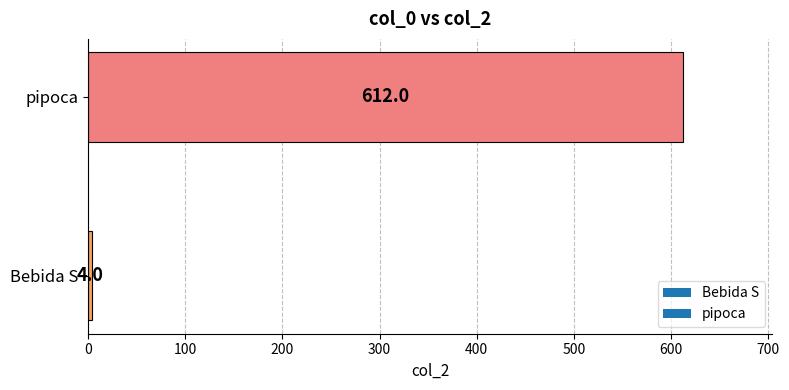

Read the value at pipoca.

612